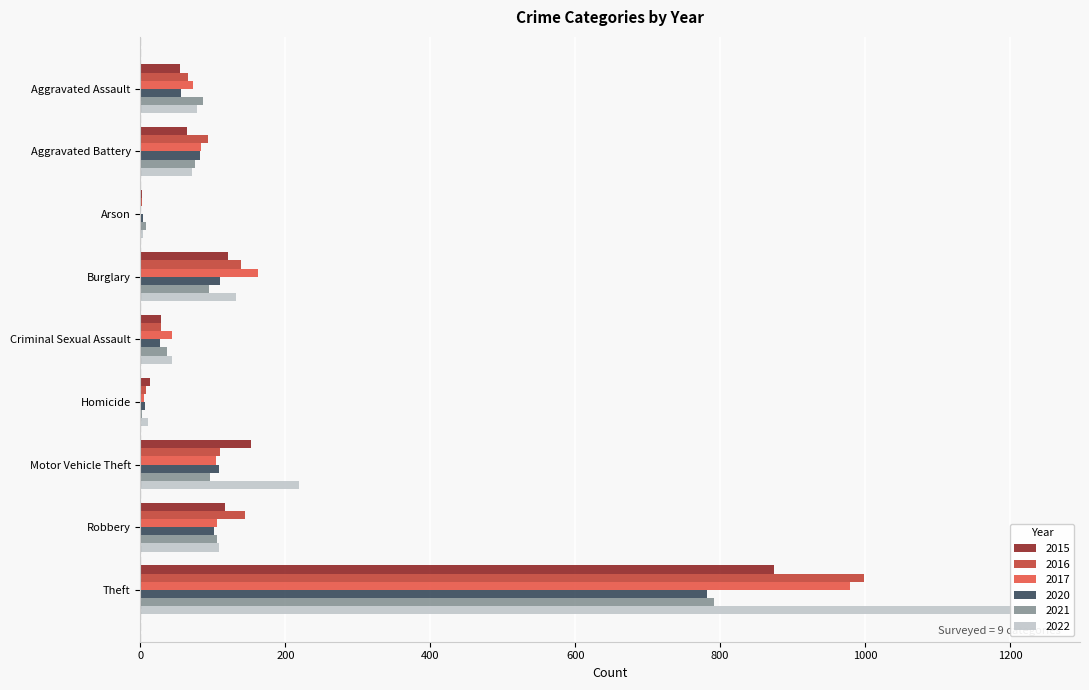

Reading left to right, what are all the values shown in this chart?

2015: Aggravated Assault=54	Aggravated Battery=64	Arson=2	Burglary=121	Criminal Sexual Assault=28	Homicide=13	Motor Vehicle Theft=152	Robbery=117	Theft=874
2016: Aggravated Assault=66	Aggravated Battery=93	Arson=2	Burglary=139	Criminal Sexual Assault=28	Homicide=8	Motor Vehicle Theft=110	Robbery=144	Theft=999
2017: Aggravated Assault=72	Aggravated Battery=83	Arson=1	Burglary=162	Criminal Sexual Assault=44	Homicide=5	Motor Vehicle Theft=104	Robbery=105	Theft=979
2020: Aggravated Assault=56	Aggravated Battery=82	Arson=4	Burglary=110	Criminal Sexual Assault=27	Homicide=6	Motor Vehicle Theft=109	Robbery=102	Theft=782
2021: Aggravated Assault=86	Aggravated Battery=75	Arson=8	Burglary=95	Criminal Sexual Assault=36	Homicide=2	Motor Vehicle Theft=96	Robbery=105	Theft=791
2022: Aggravated Assault=78	Aggravated Battery=71	Arson=4	Burglary=132	Criminal Sexual Assault=43	Homicide=10	Motor Vehicle Theft=219	Robbery=108	Theft=1235